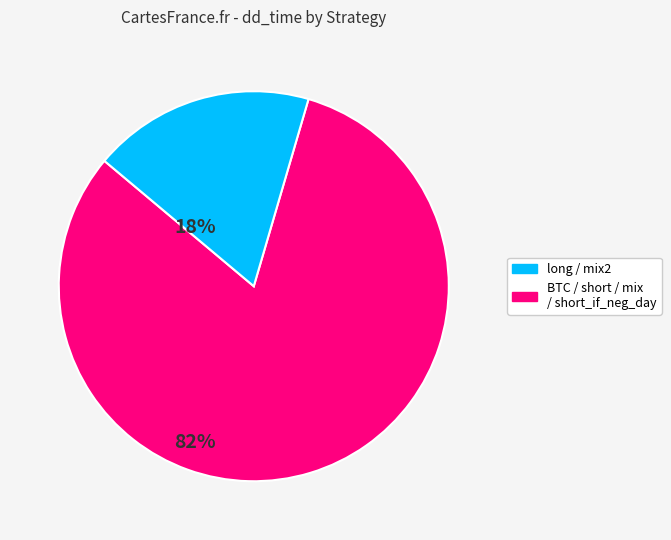

How many slices are in this pie chart?

2